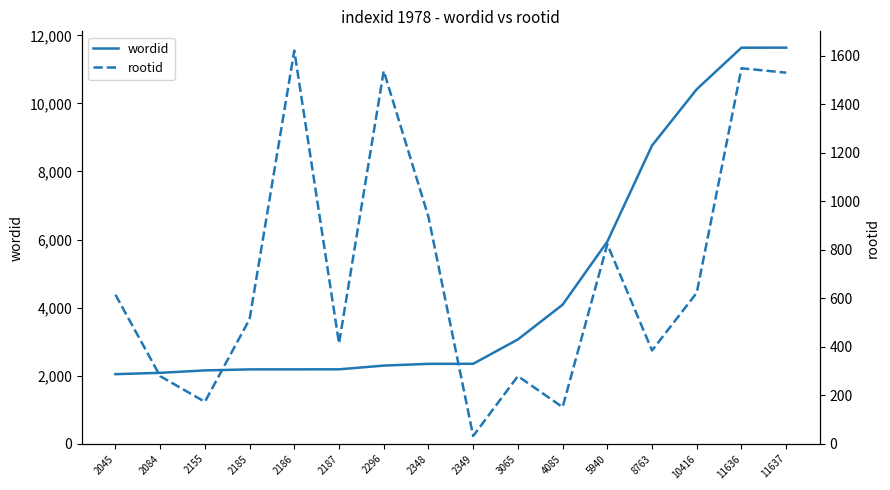

Reading left to right, list all the values displayed in this chart.

wordid: 2045	2084	2155	2185	2186	2187	2296	2348	2349	3065	4085	5940	8763	10416	11636	11637
rootid: 615	279	173	514	1622	414	1538	936	32	279	151	823	385	623	1549	1531